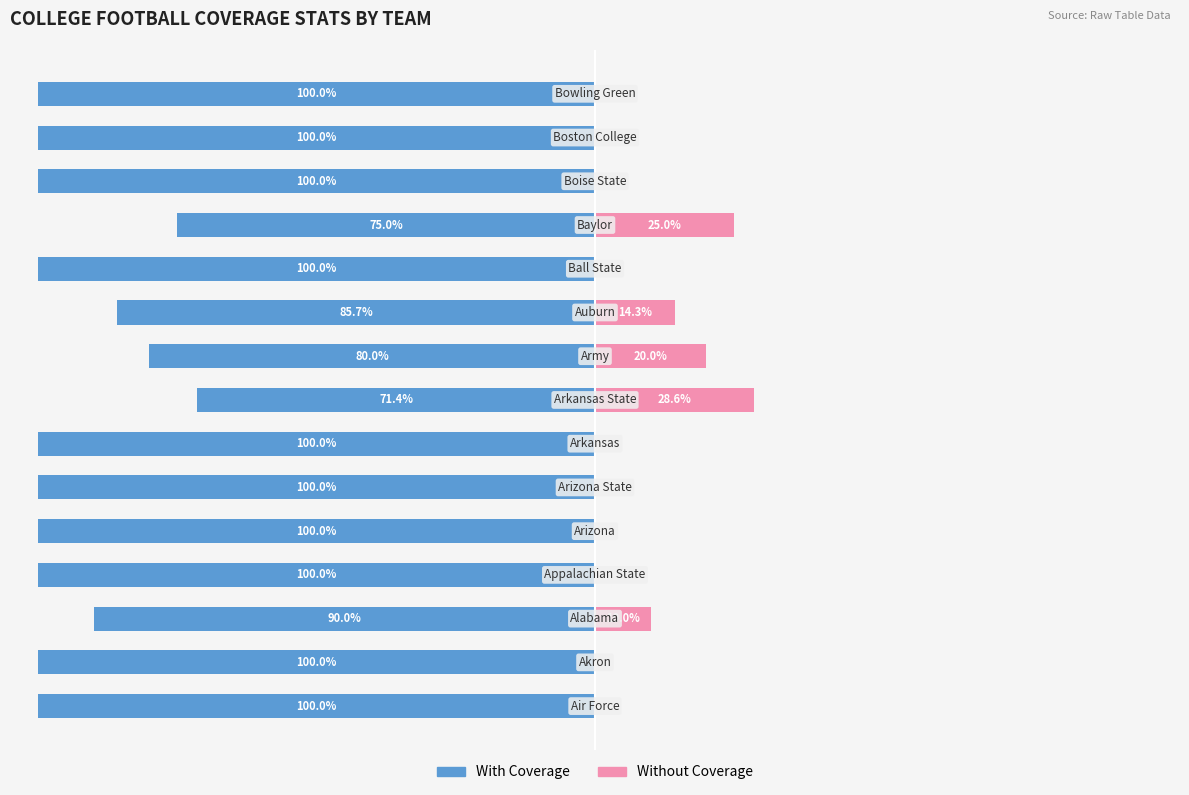

Count the number of data series in this chart.

2